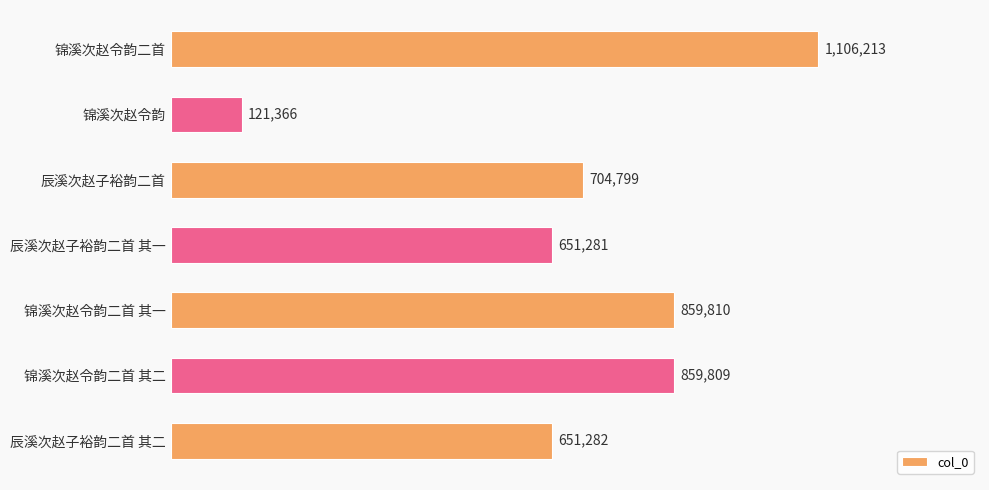

What is the average value?

707794